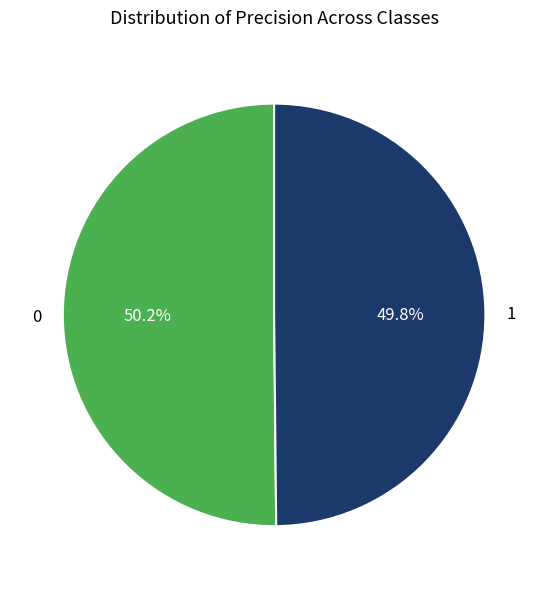

Is there a majority slice in this chart?

Yes